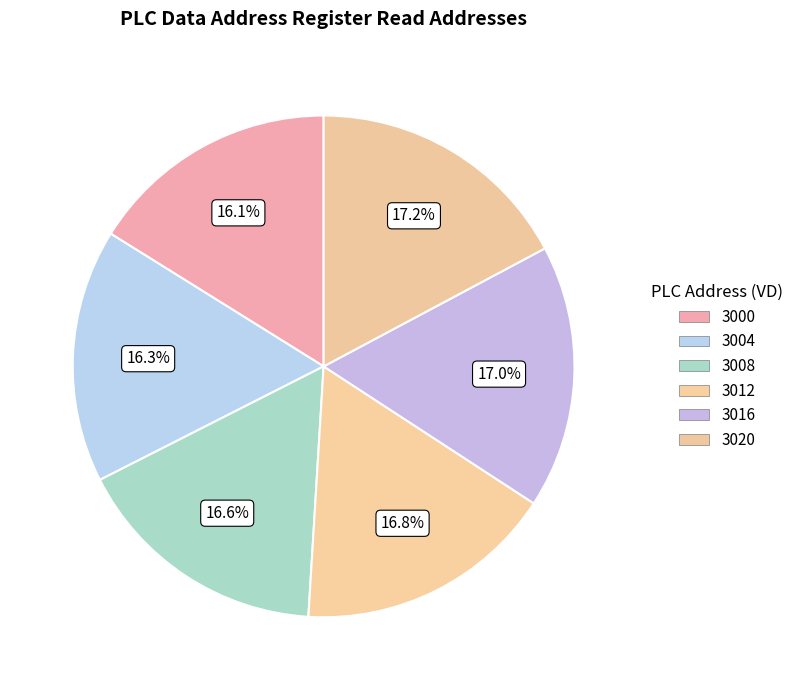

What is the smallest slice in the pie chart?

3000